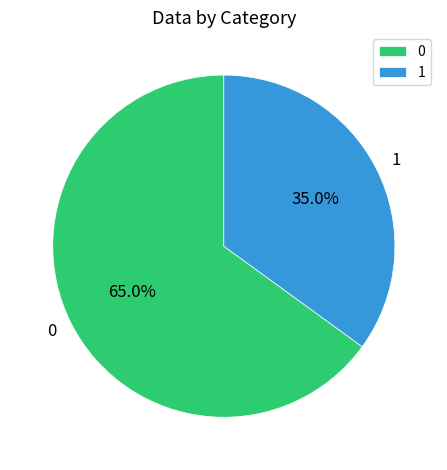

Combined, what portion of the pie is 1 and 0?

100.0%